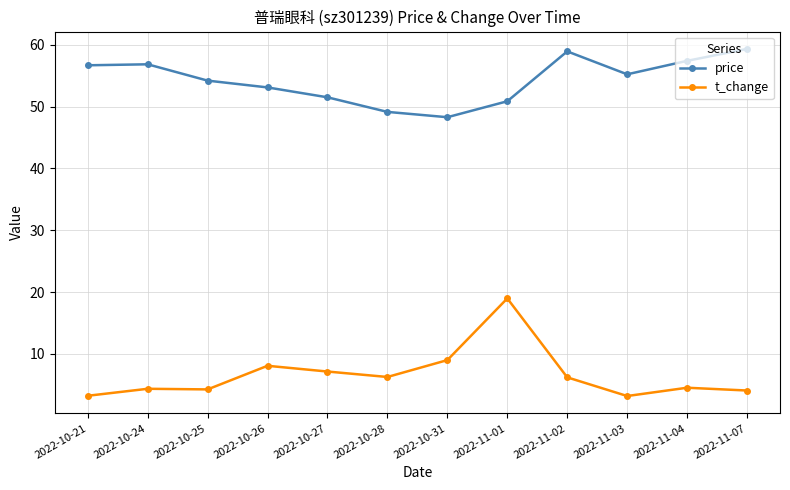

Which series changed the most between 2022-10-26 and 2022-10-28?

price